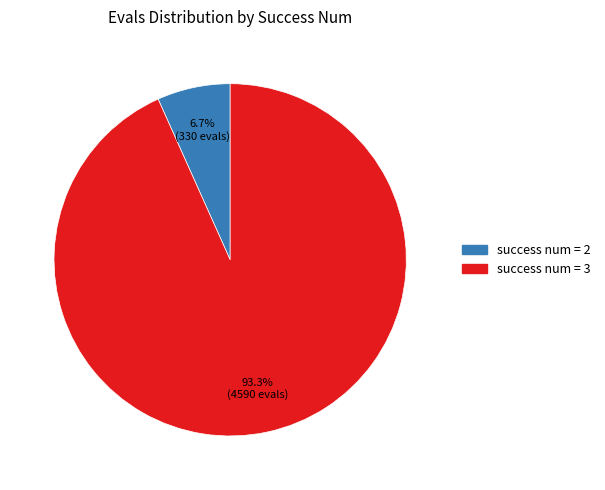

Does any single category account for the majority?

Yes